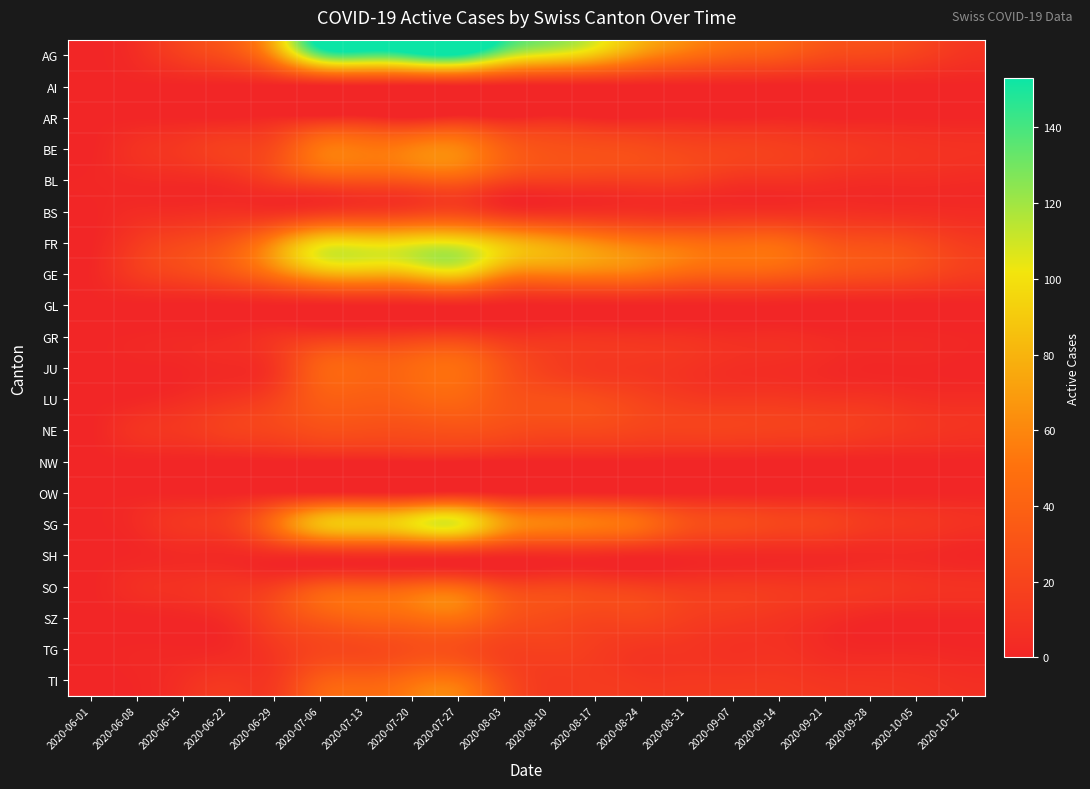

At which category is the sum across all series the highest?

2020-07-27